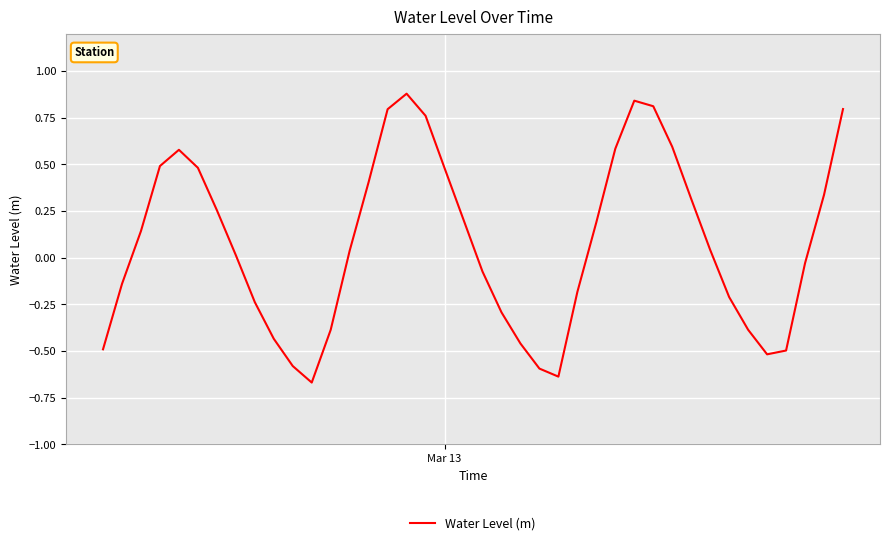

What is the maximum value shown in the chart?

0.9